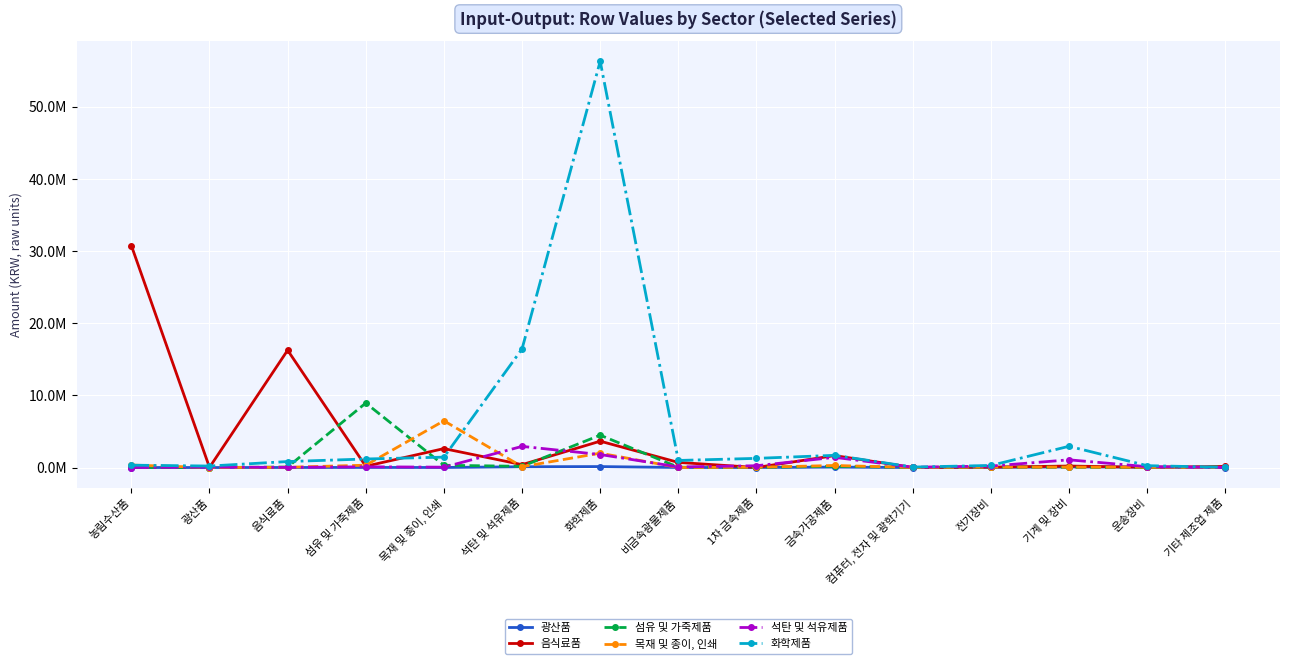

What are all the series names shown in the legend?

광산품, 음식료품, 섬유 및 가죽제품, 목재 및 종이, 인쇄, 석탄 및 석유제품, 화학제품